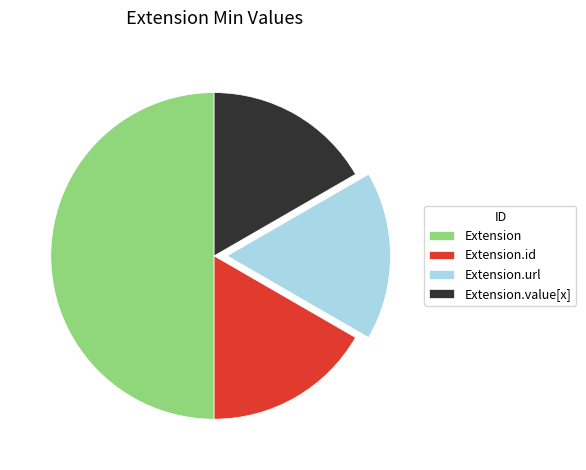

Is the sum of Extension.id and Extension greater than half?

Yes